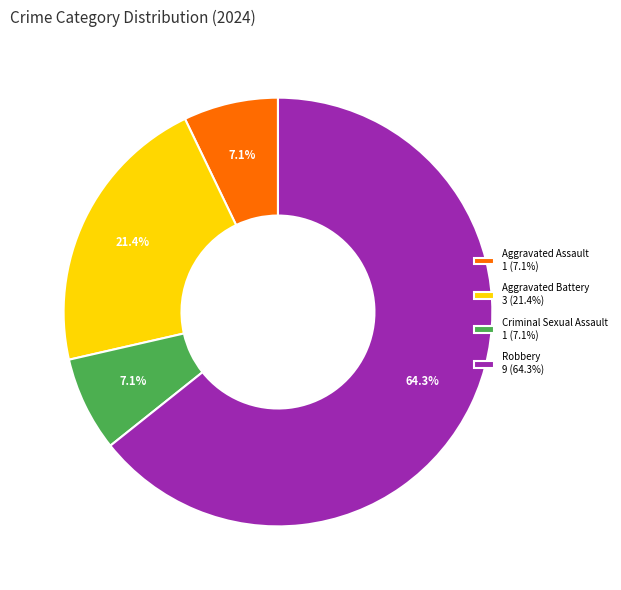

Approximately how many times larger is the value at Aggravated Battery compared to Aggravated Assault?

3.0